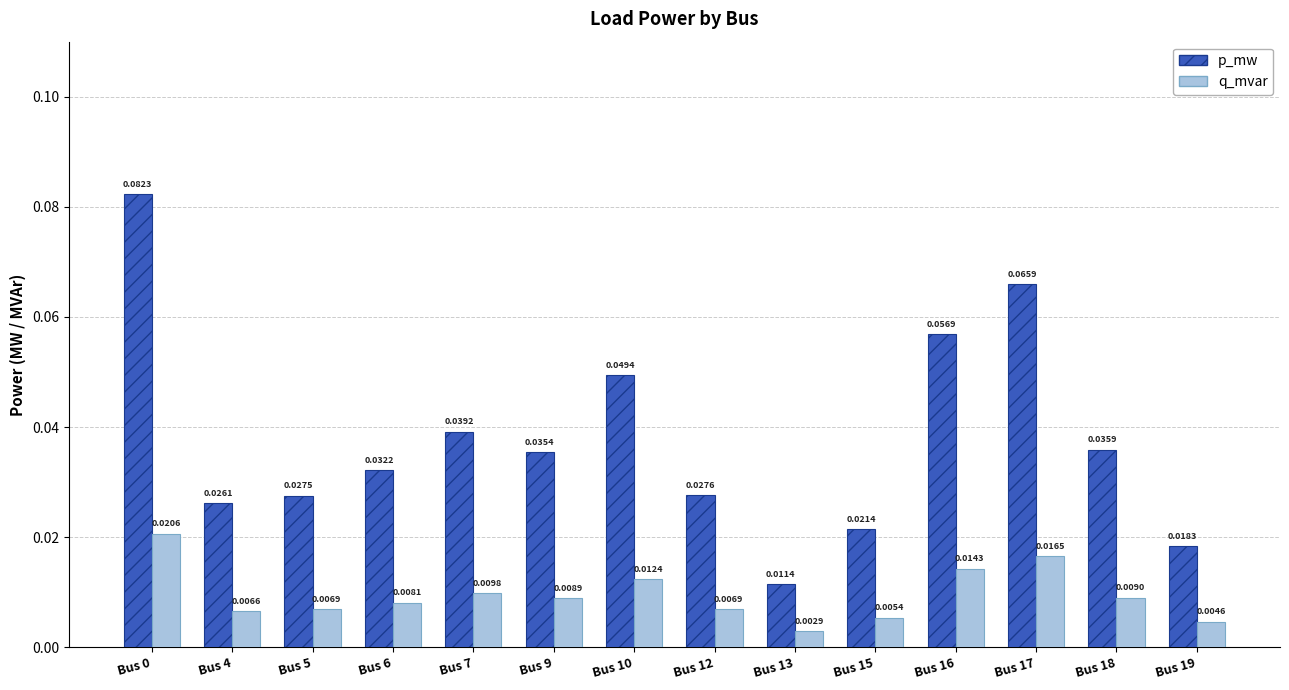

Count the p_mw values in the range 0 to 1.

14